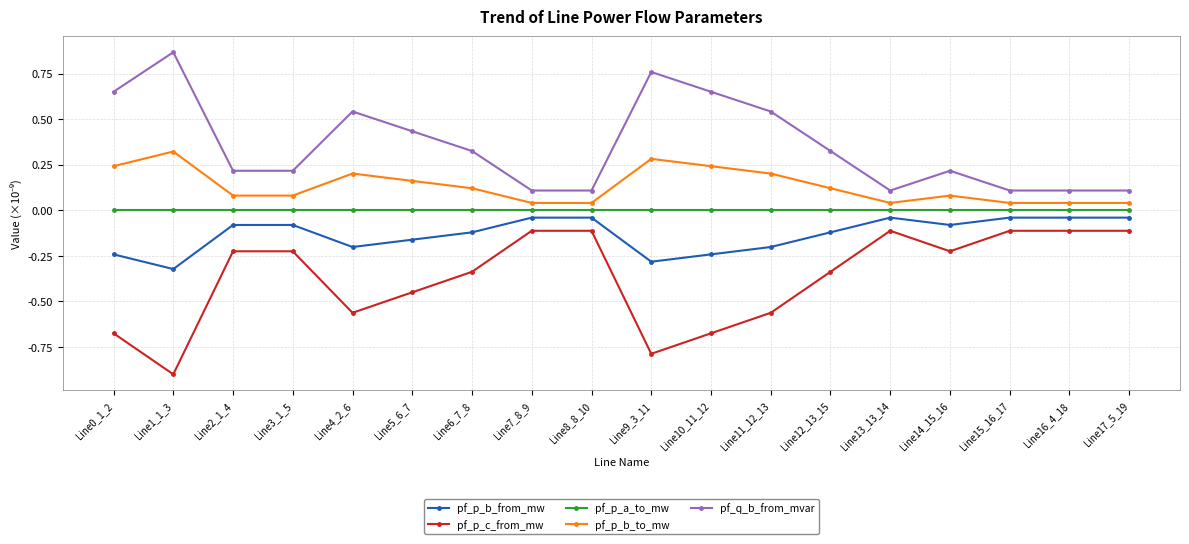

The value of pf_p_b_from_mw at Line0_1_2 is -0.2. True or false?

True